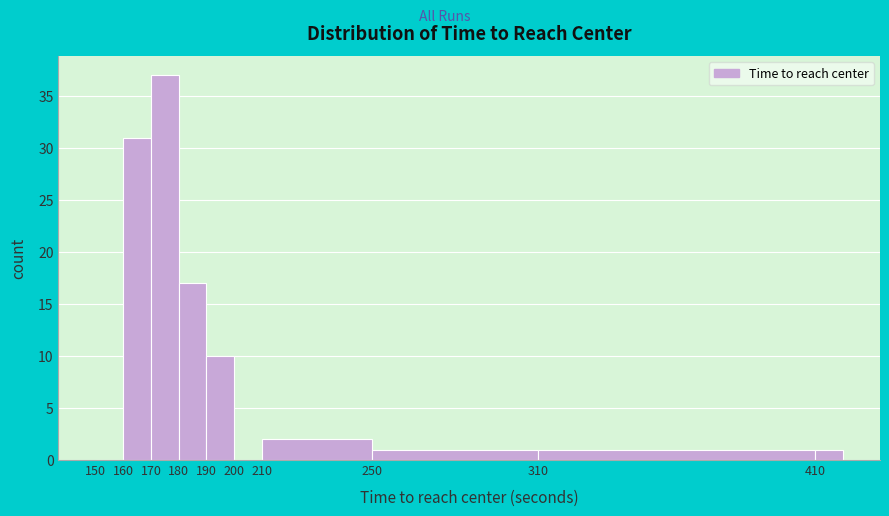

Reading left to right, transcribe this chart: for each bar, give the range it covers on the x-axis and its height. The values are not printed on the chart, so give them approximately, as read against the axis.

150 to 160: 0
160 to 170: 31
170 to 180: 37
180 to 190: 17
190 to 200: 10
200 to 210: 0
210 to 250: 2
250 to 310: 1
310 to 410: 1
410 to 420: 1